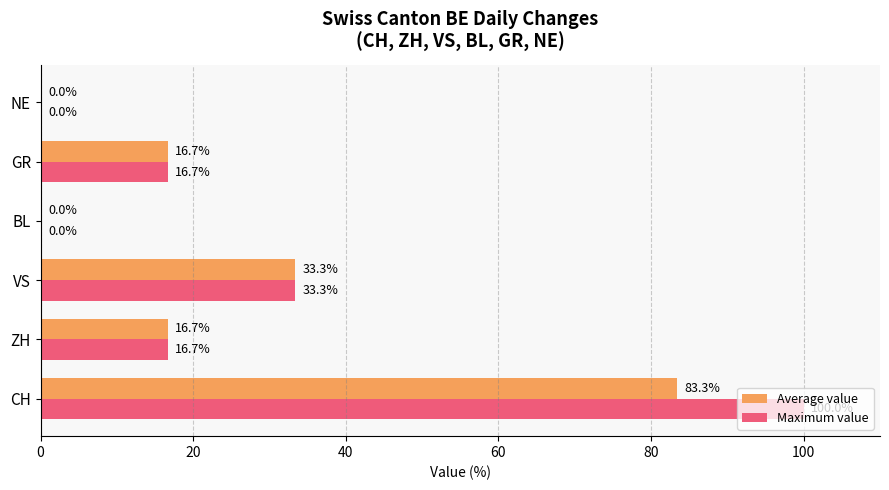

True or false: Maximum value has a value of 3.7 at ZH.

False